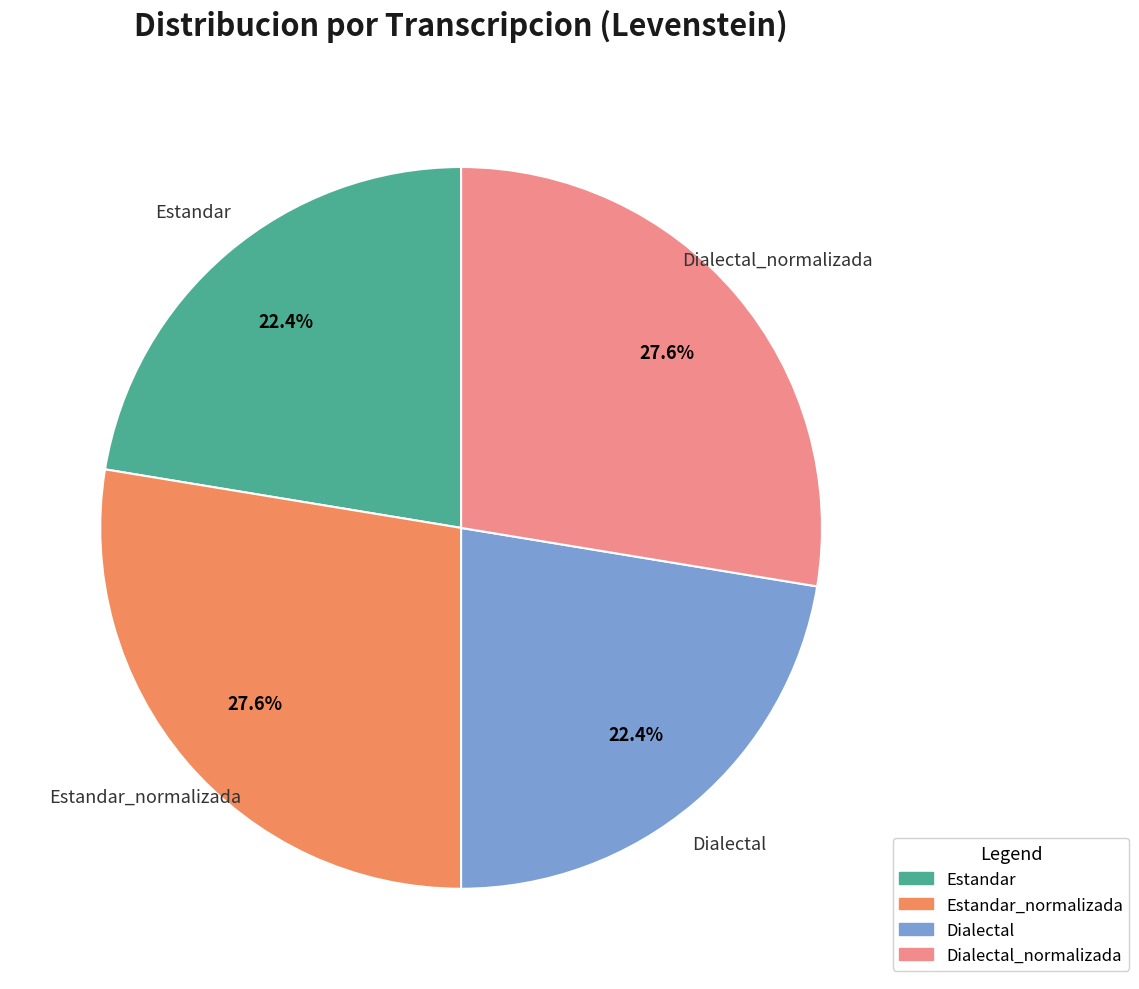

To the nearest percent, what percentage of the pie is Estandar?

22%